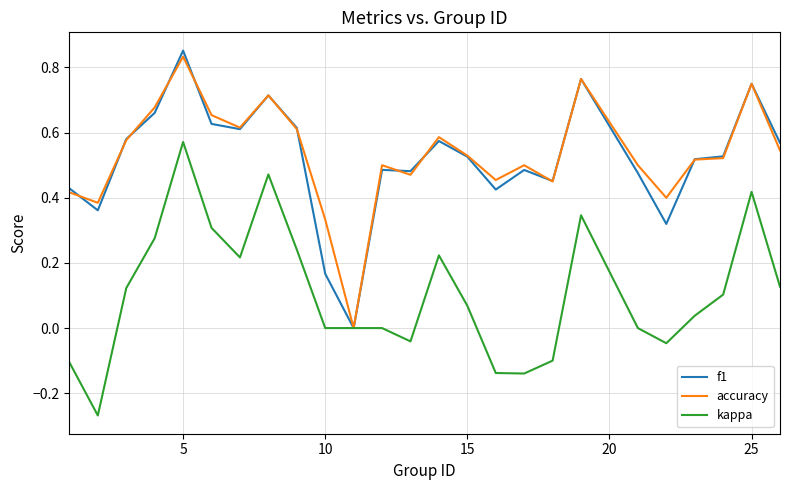

How many lines are shown in the chart?

3